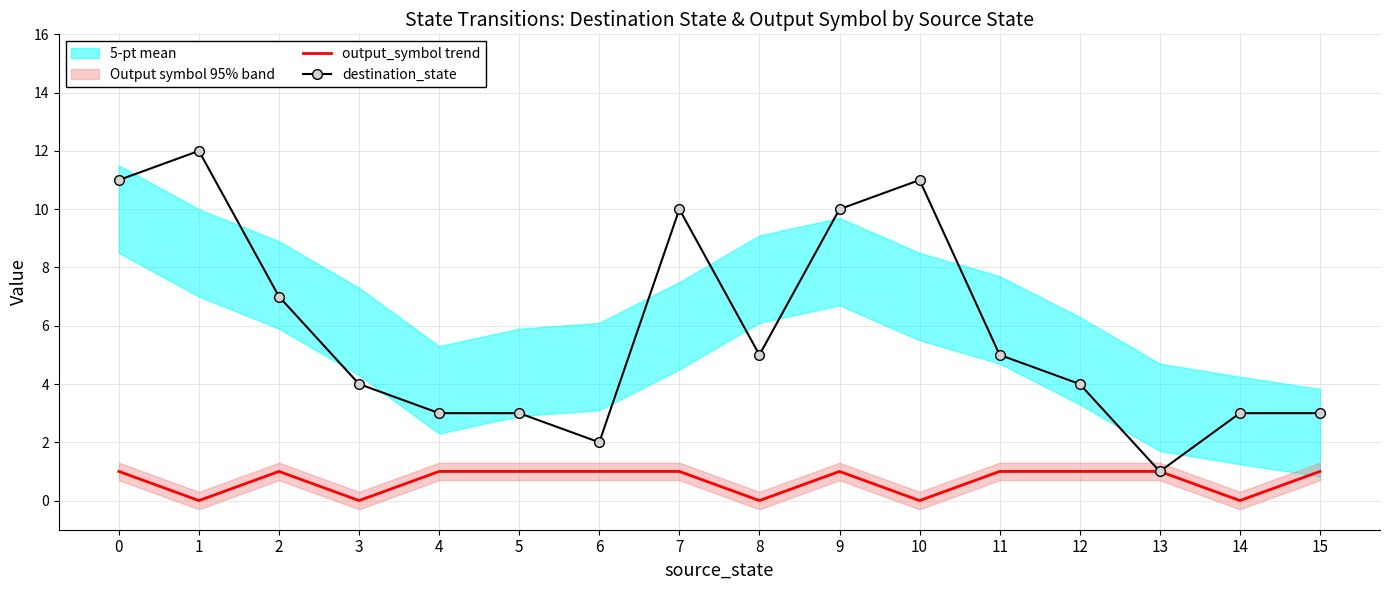

The value of destination_state at 15 is 3. True or false?

True